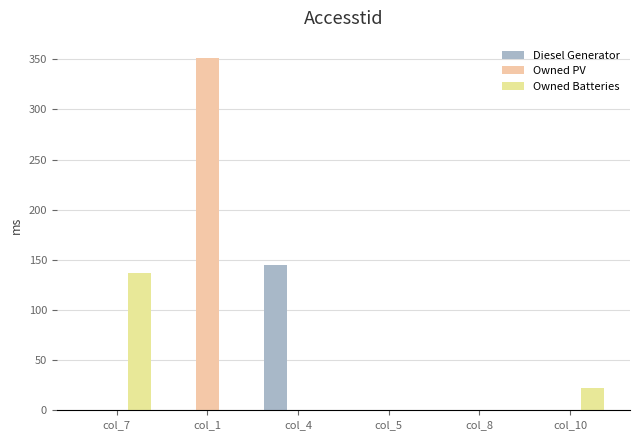

Which series has the widest spread of values?

Owned PV